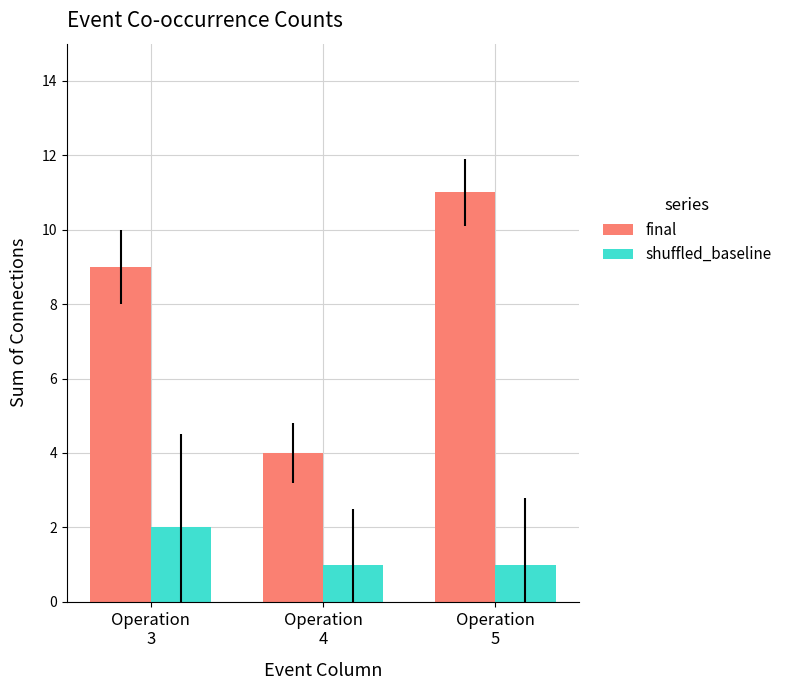

What is the minimum value for shuffled_baseline?

1